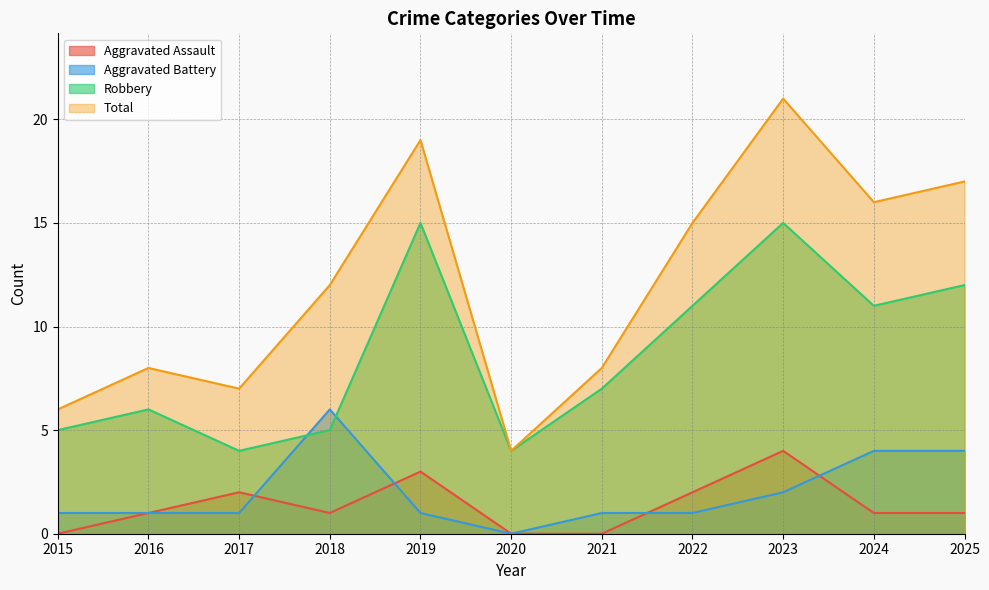

What are all the series names shown in the legend?

Aggravated Assault, Aggravated Battery, Robbery, Total